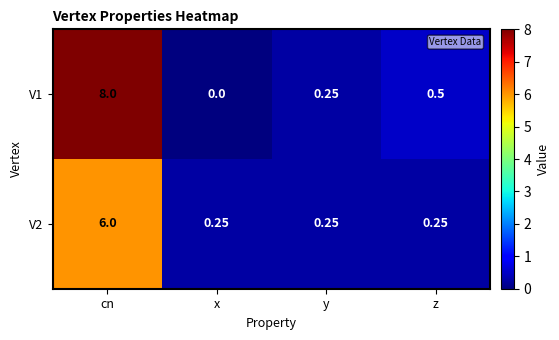

Which category has the highest value across all series?

cn